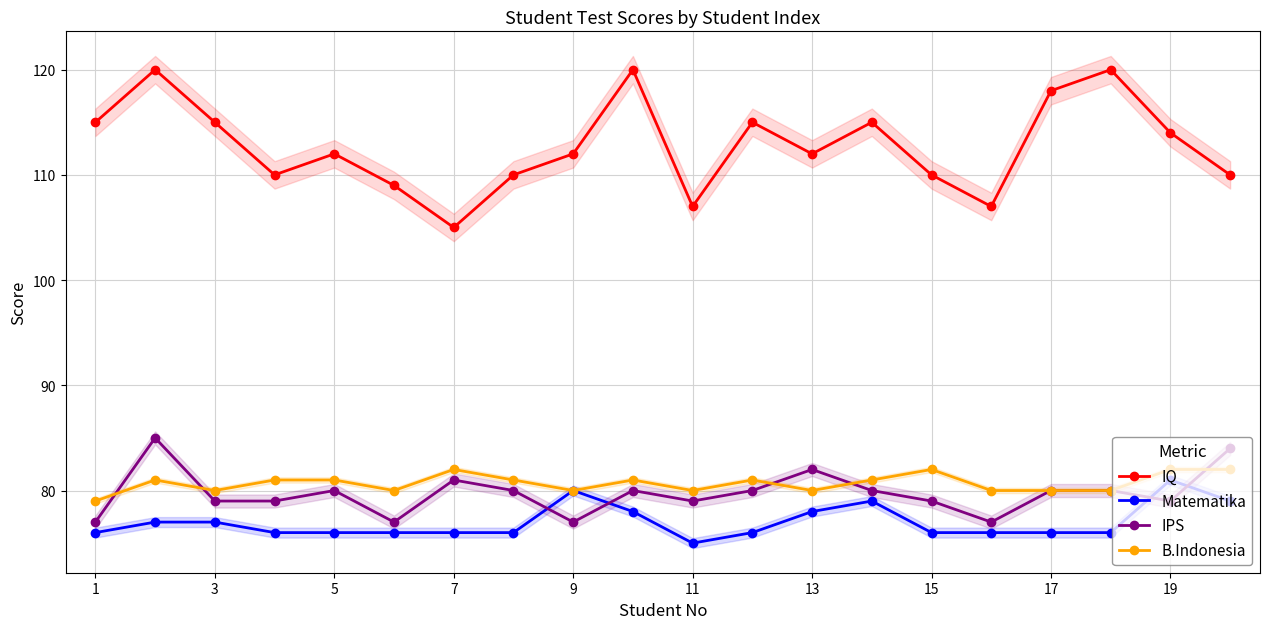

What is the approximate value of B.Indonesia at 17?

80